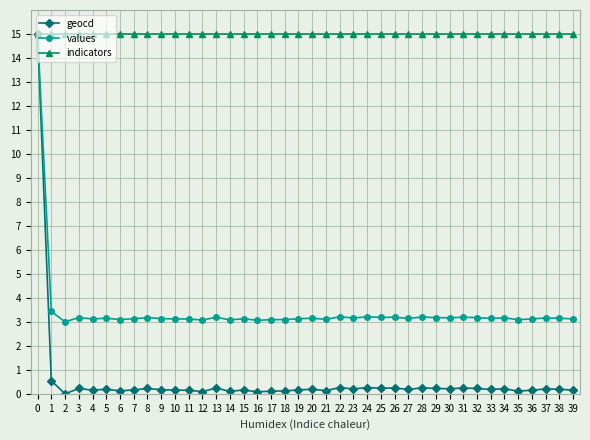

At which label is values closest to 9?

1